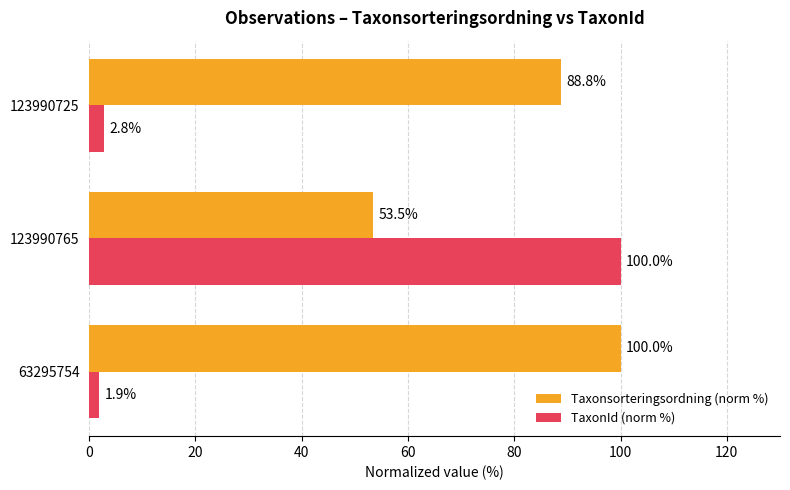

How many data points does each series have?

3